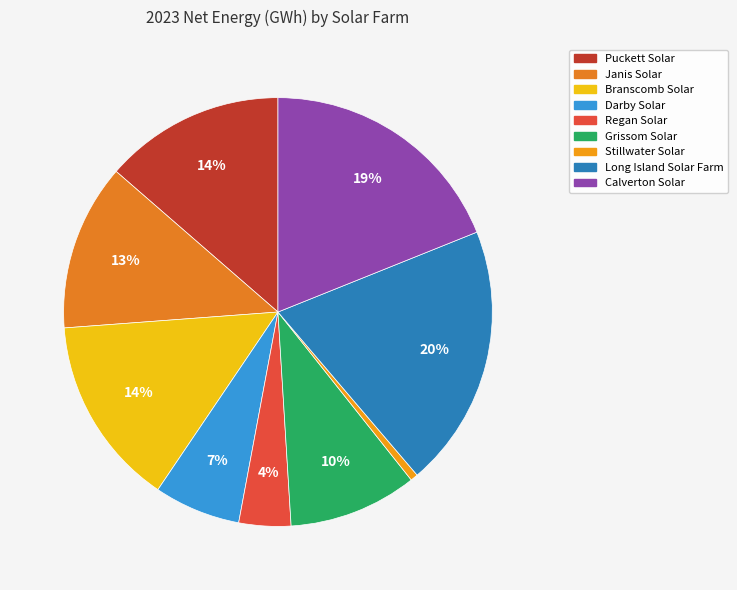

Is the sum of Janis Solar and Grissom Solar greater than half?

No